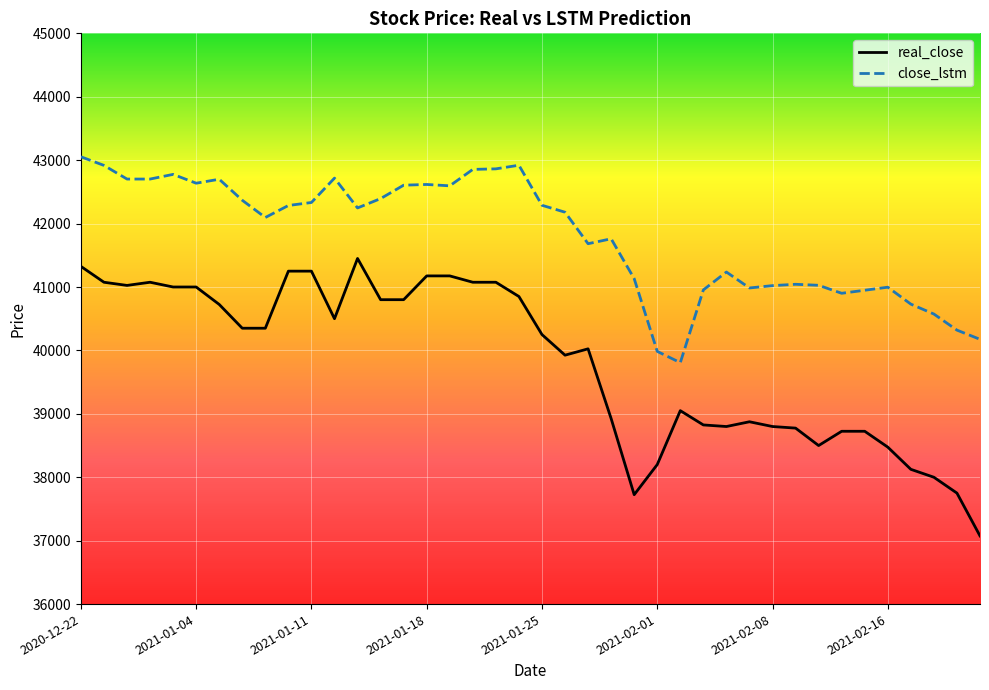

Which series has the largest range (max minus min)?

real_close